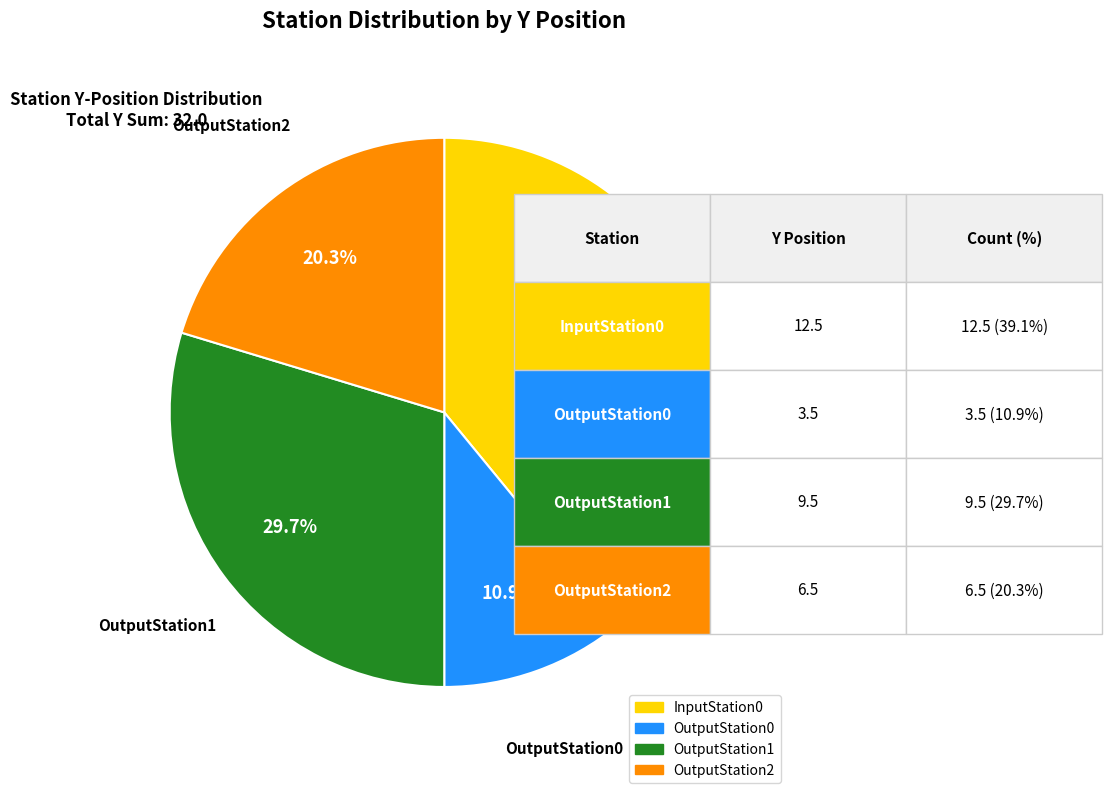

Count the number of slices in the pie.

4